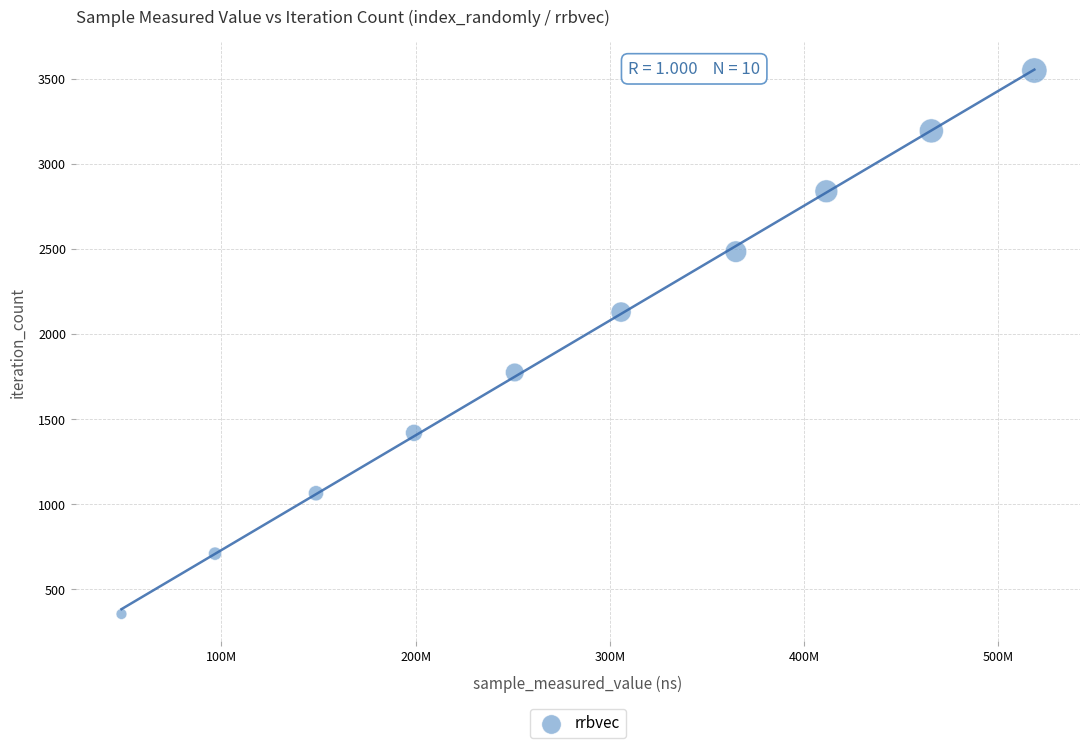

What is the average X value?

280983768